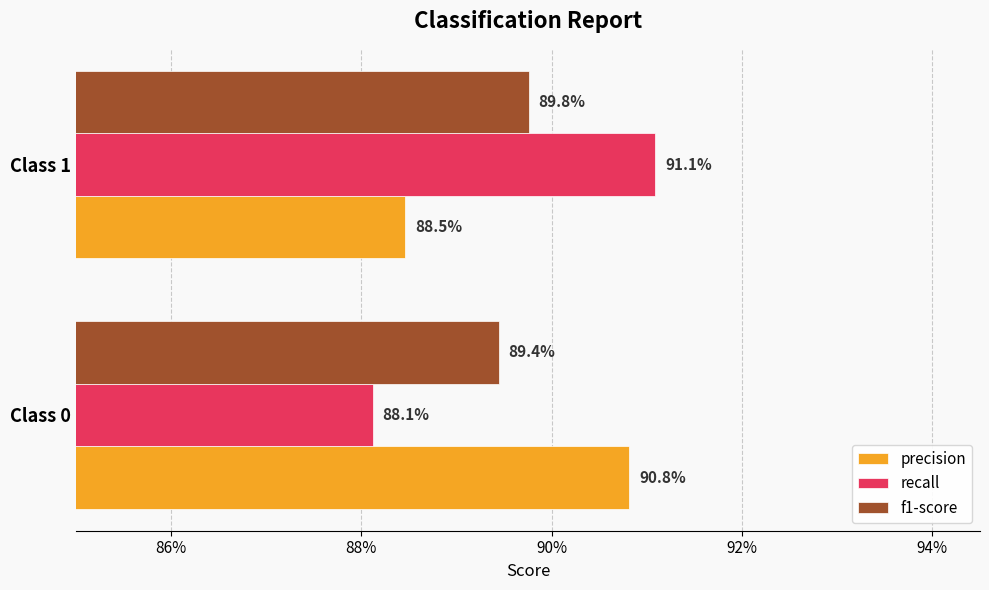

What are all the series names shown in the legend?

precision, recall, f1-score